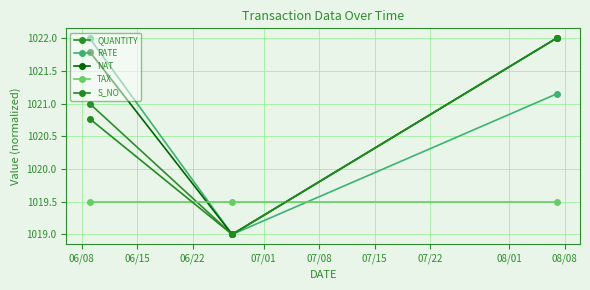

Which series has the largest total across all categories?

NAT